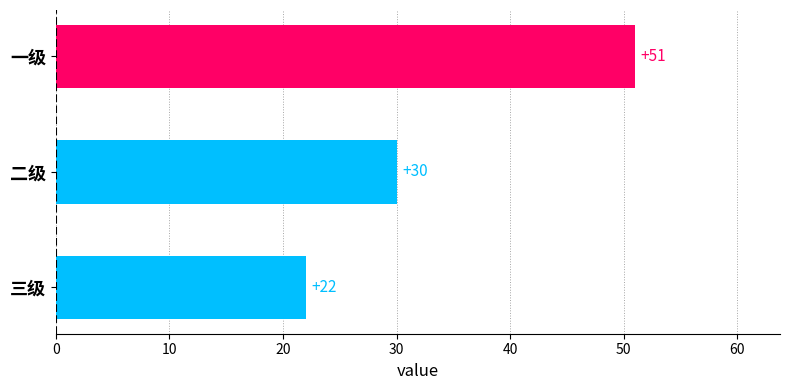

Count the values in the range 22 to 51.

3